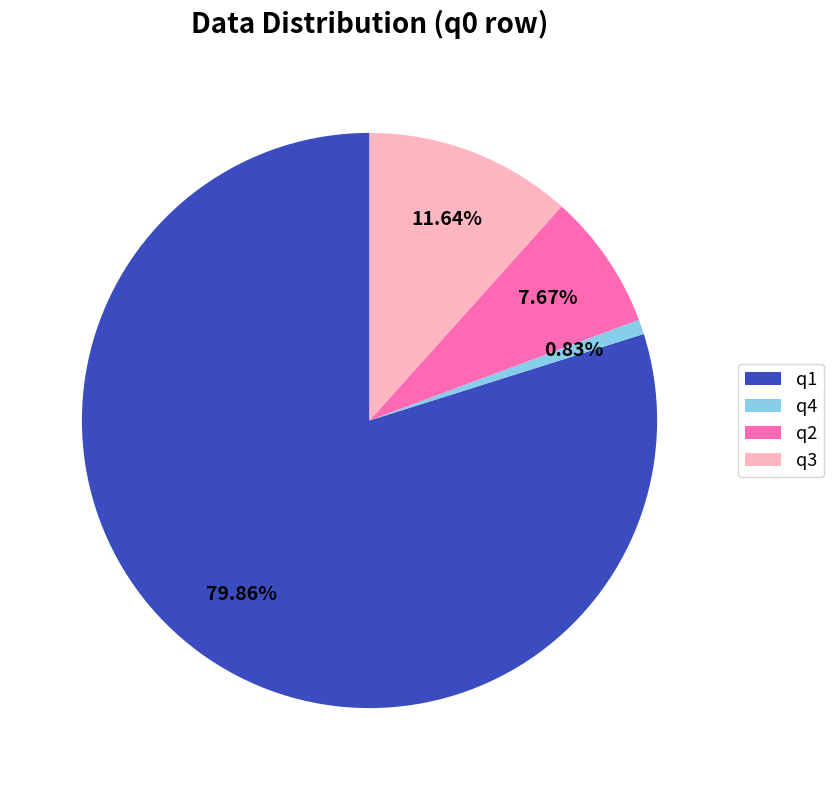

To the nearest percent, what is the difference between the q3 and q1 slice percentages?

68%